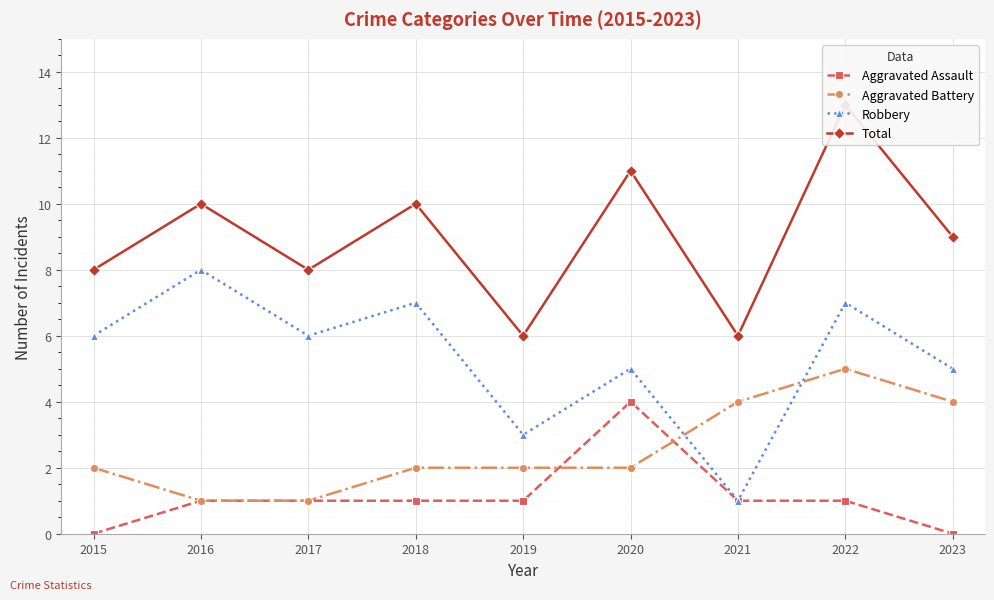

Where do Aggravated Battery and Aggravated Assault first cross each other?

2019 and 2020